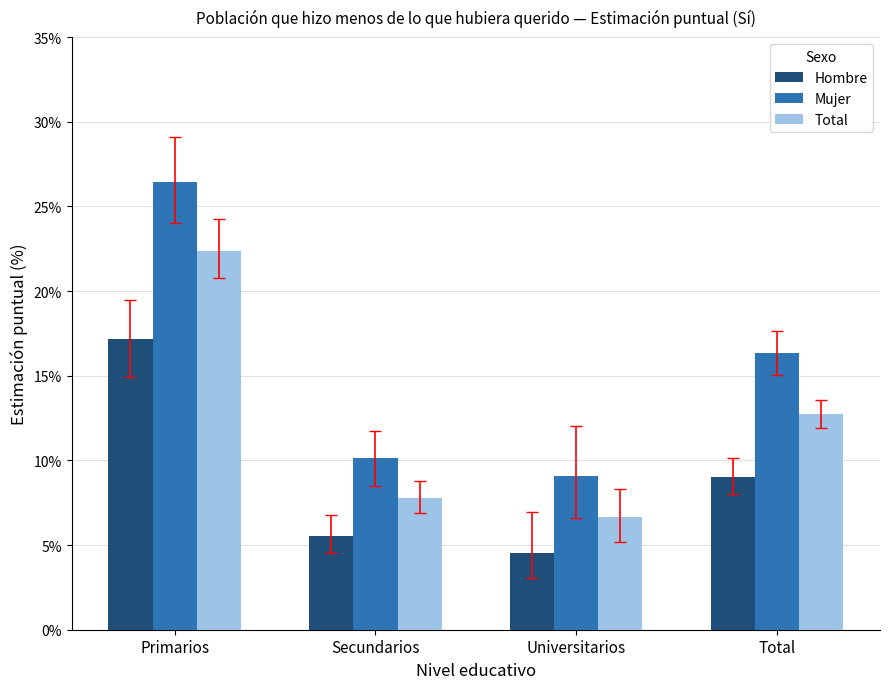

Reading left to right, extract all data points from this chart.

Hombre: Primarios=17.2	Secundarios=5.6	Universitarios=4.5	Total=9.0
Mujer: Primarios=26.5	Secundarios=10.1	Universitarios=9.1	Total=16.3
Total: Primarios=22.4	Secundarios=7.8	Universitarios=6.6	Total=12.7